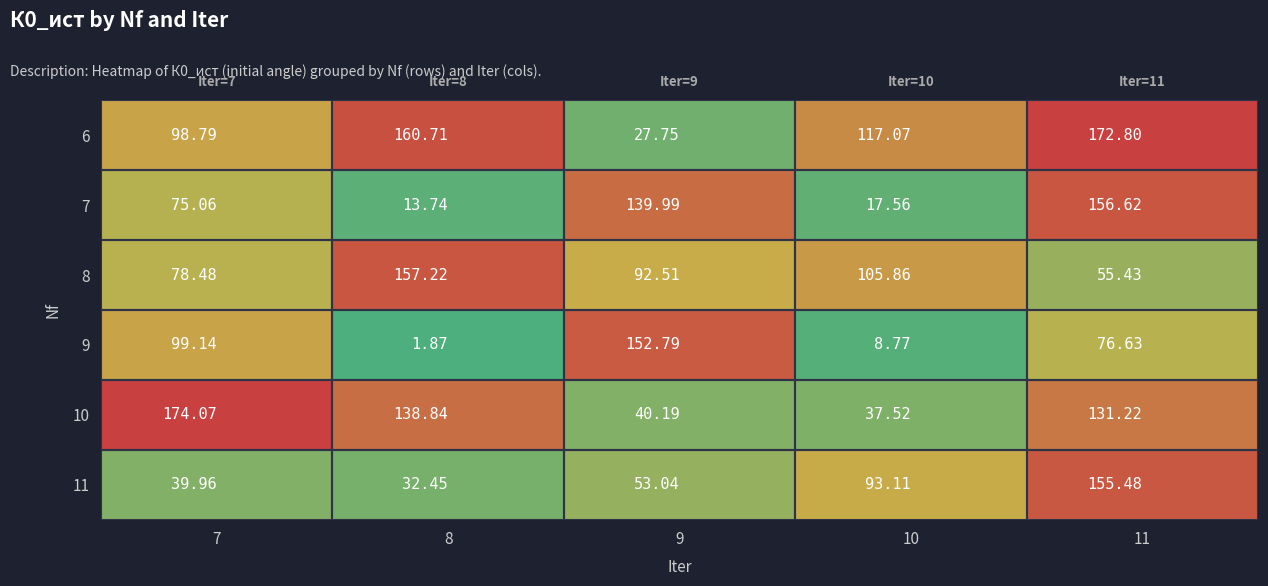

Is the value of 9 at 10 greater than the value of 6 at 11?

No